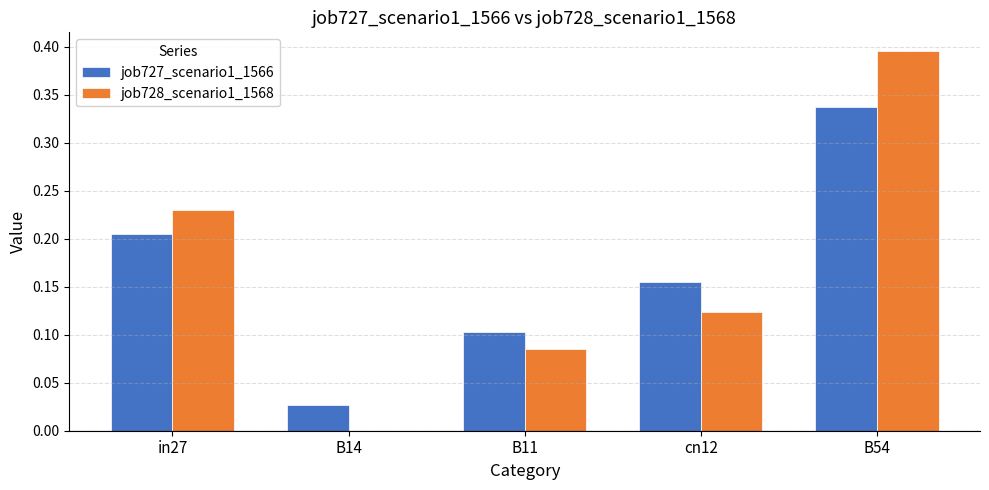

Does the chart contain stacked bars?

No